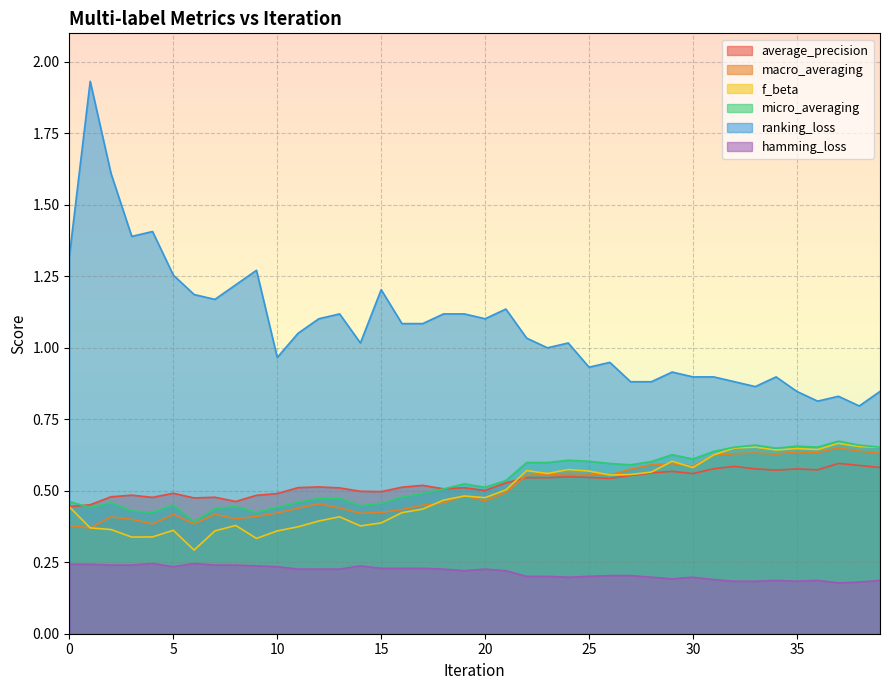

Where is the first local minimum for hamming_loss?

5